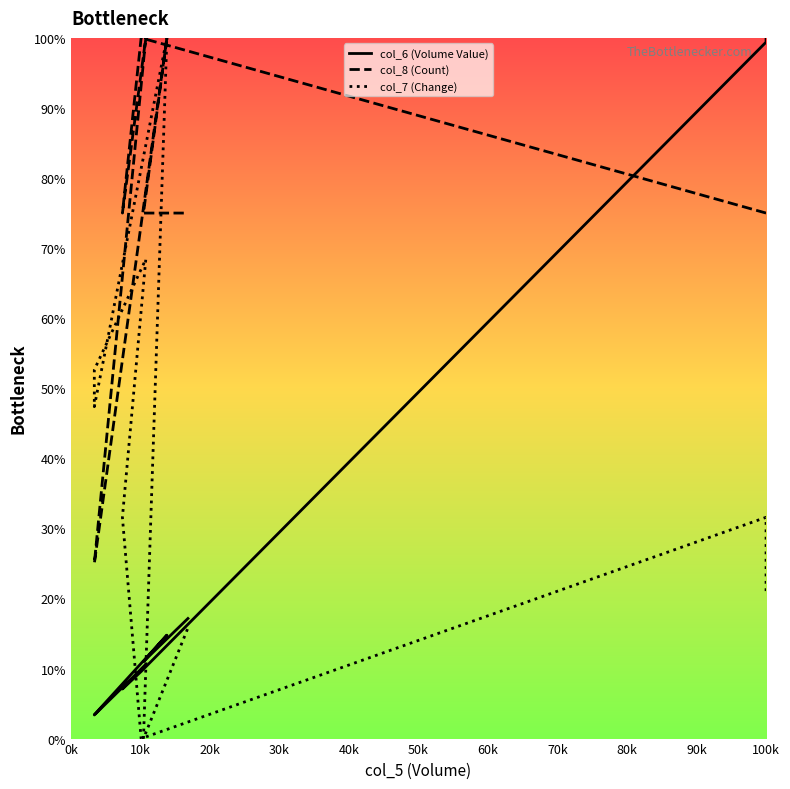

How many intersections are there between col_7 (Change) and col_8 (Count)?

1